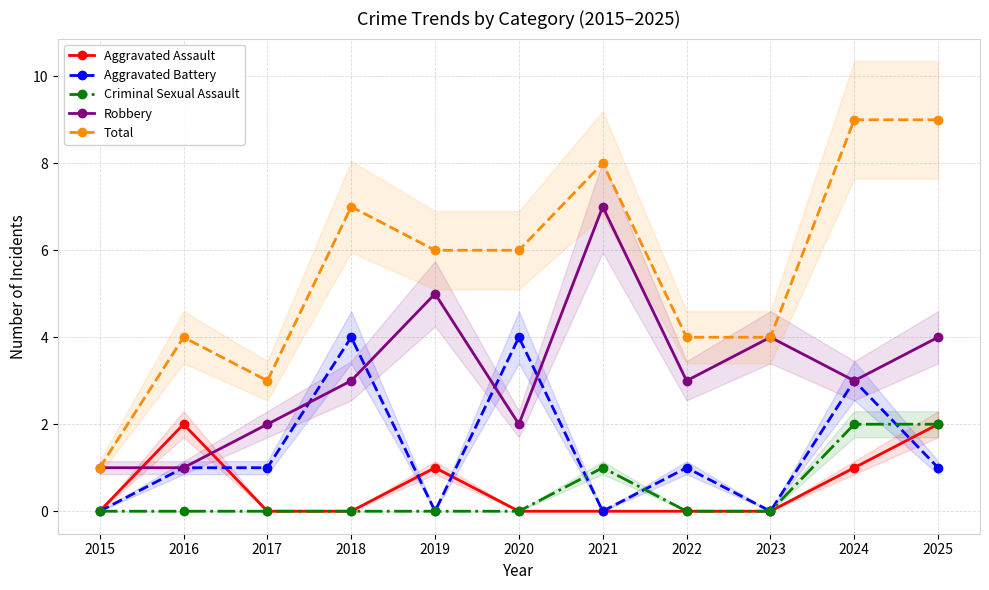

What are all the series names shown in the legend?

Aggravated Assault, Aggravated Battery, Criminal Sexual Assault, Robbery, Total